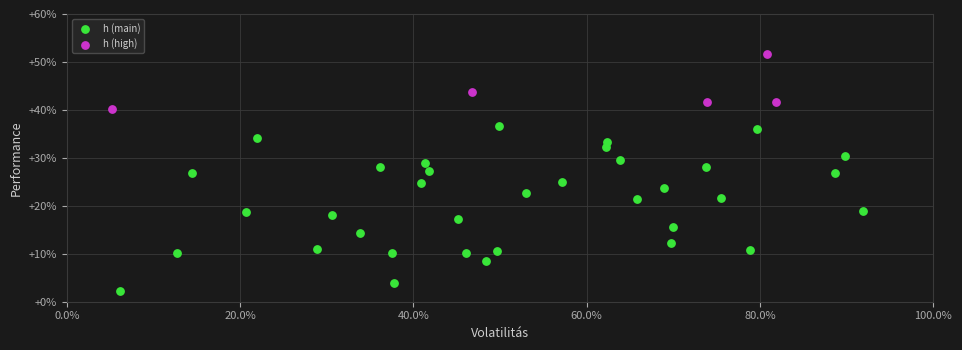

What are all the series names shown in the legend?

h (main), h (high)